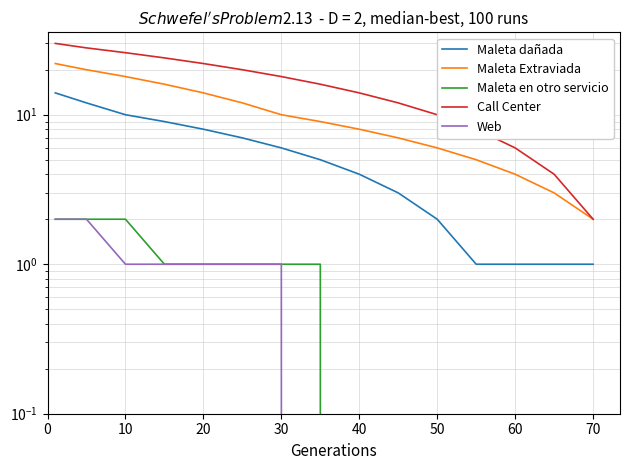

What is the difference between the maximum and minimum values in the Call Center series?

28